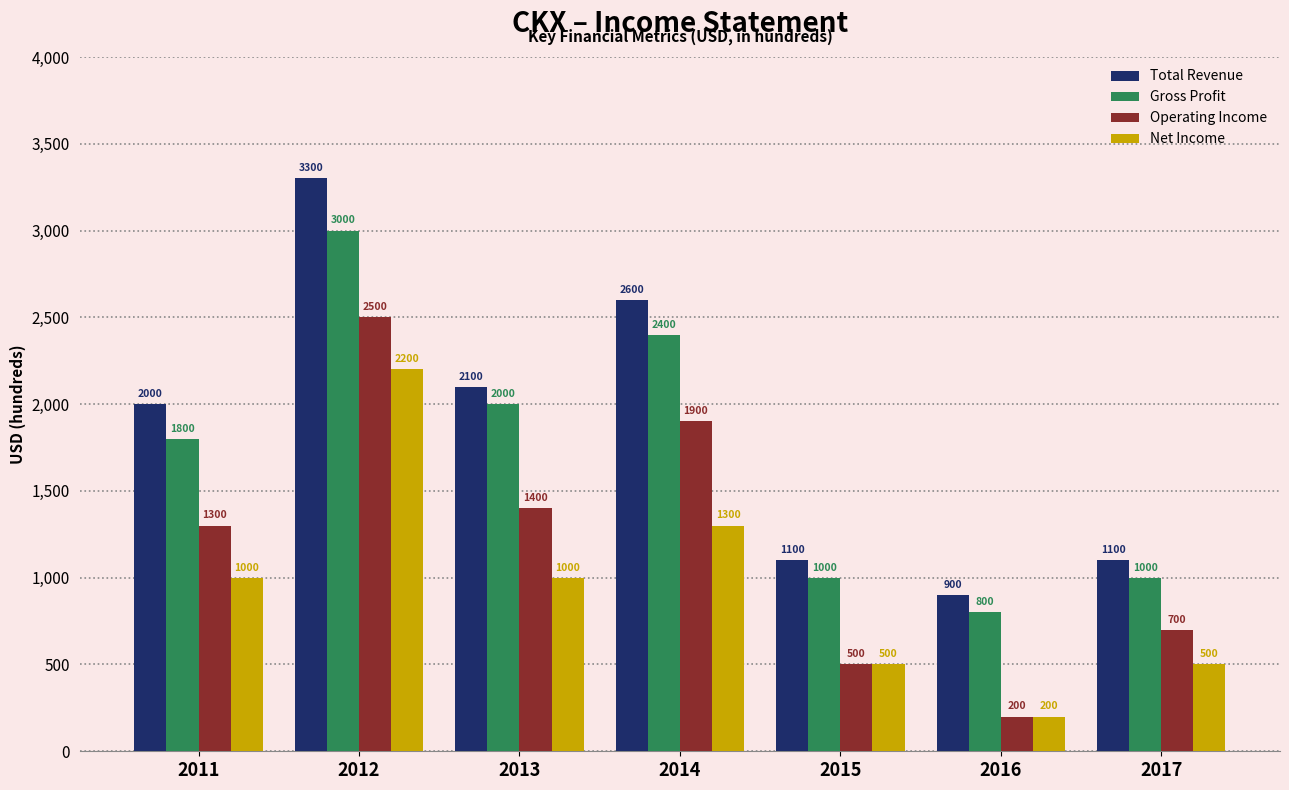

What is the total value across all series at 2015?

3100